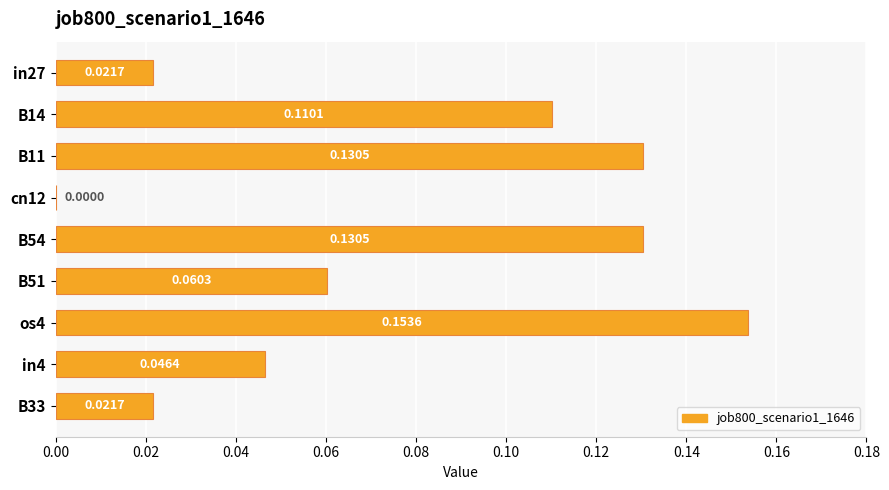

Which has a higher value, cn12 or B54?

B54